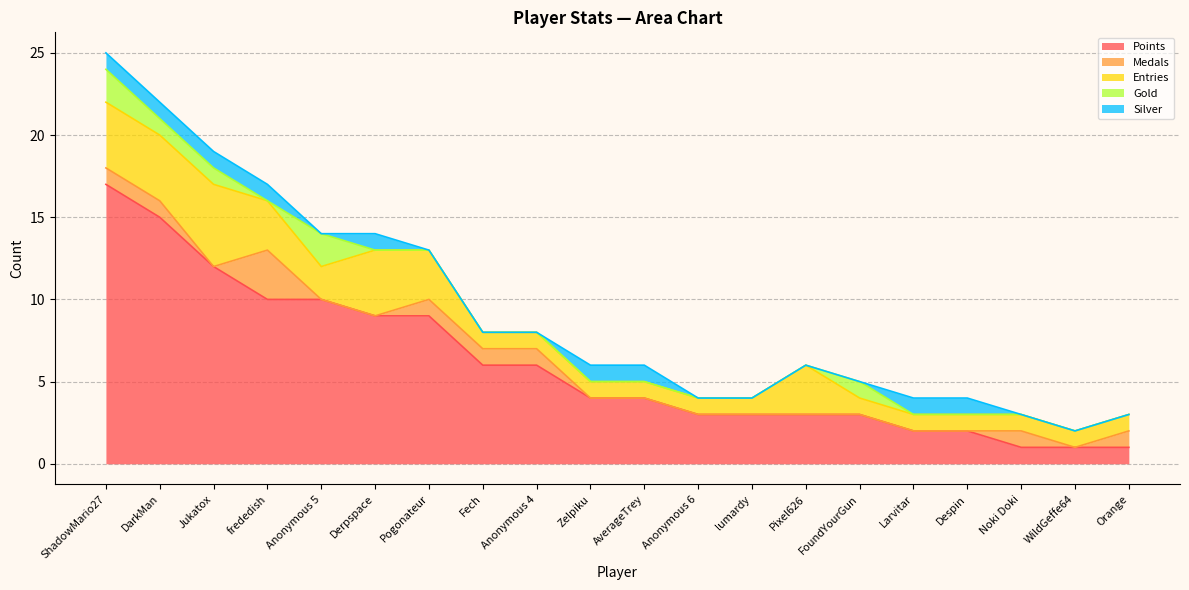

How many times do Medals and Silver cross each other?

4